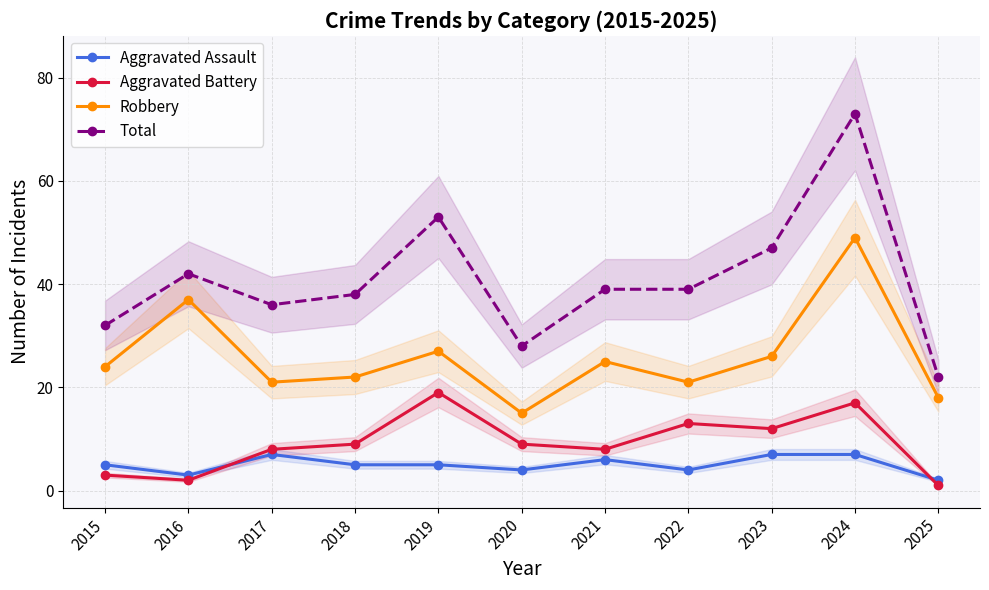

Which has a higher value, 2022 or 2017?

2017